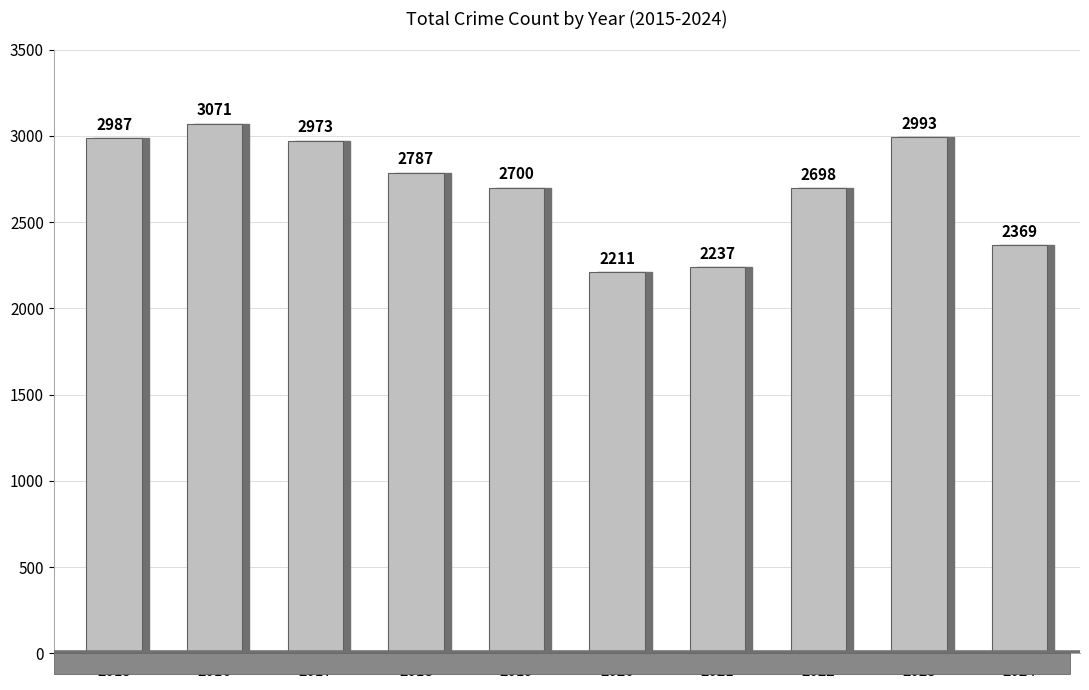

How many series are shown in this chart?

1